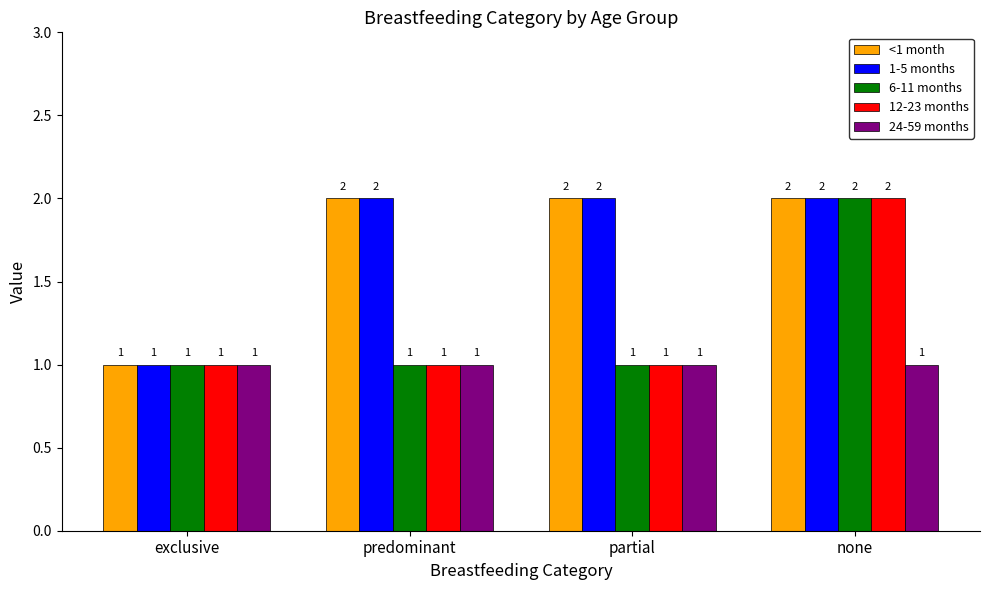

Reading left to right, transcribe all the data shown in this chart.

<1 month: 1	2	2	2
1-5 months: 1	2	2	2
6-11 months: 1	1	1	2
12-23 months: 1	1	1	2
24-59 months: 1	1	1	1